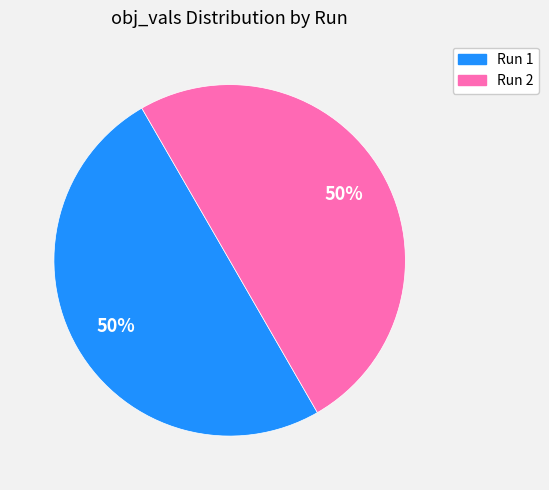

To the nearest percent, what is the average slice percentage?

50%